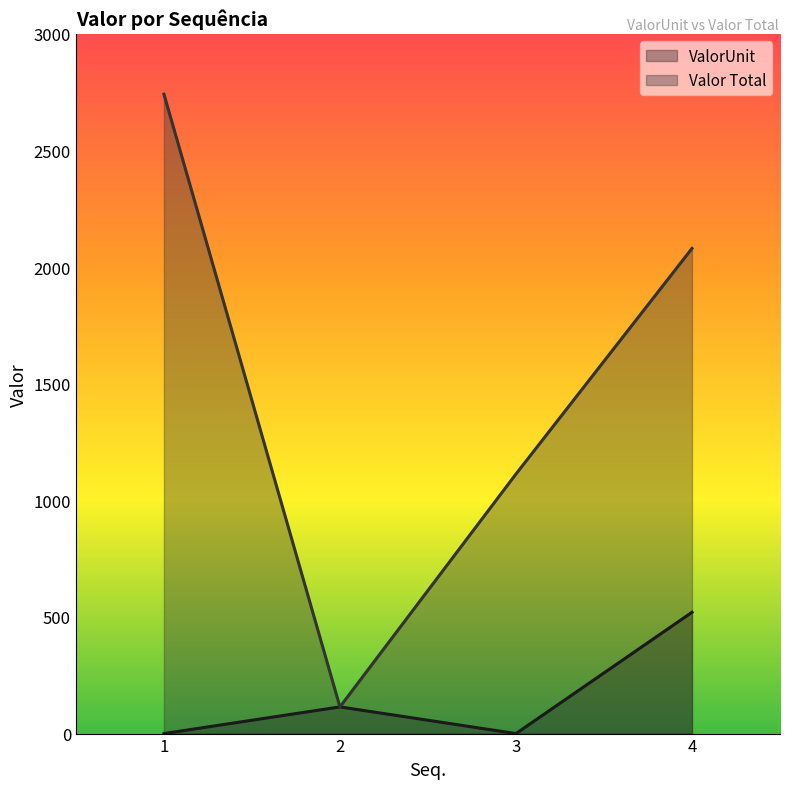

The ValorUnit series shows 169.4 at 1. True or false?

False